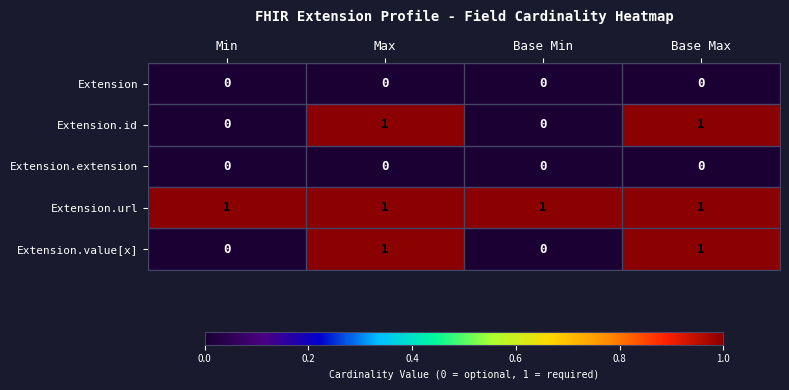

Is it true that Extension.value[x] equals 1 at Max?

True